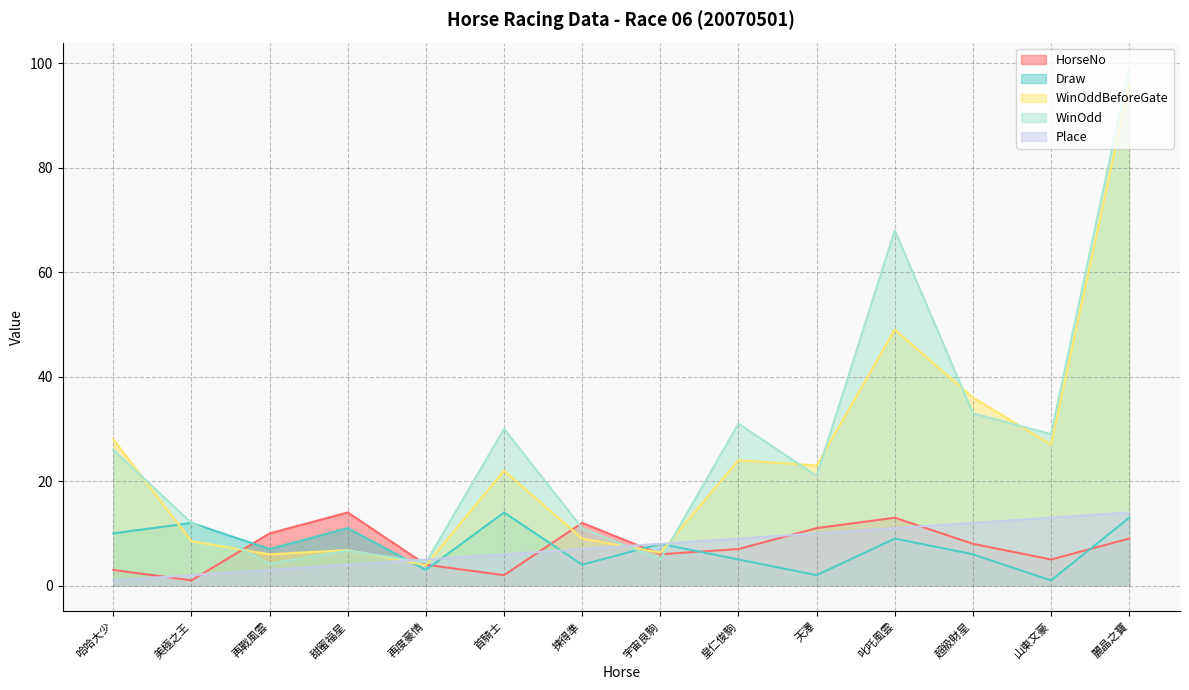

What is the value of the HorseNo point at the 13th from the left?

5.0